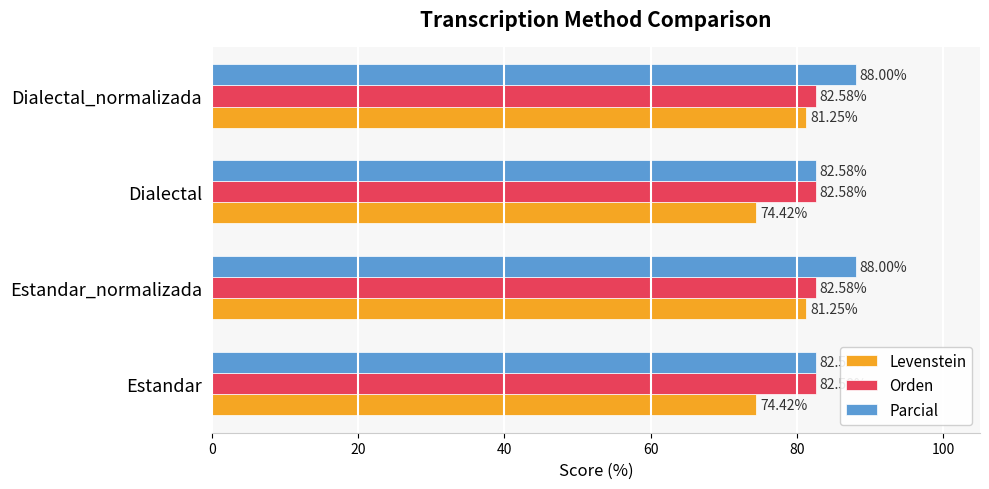

At how many categories does at least one series exceed 74?

4